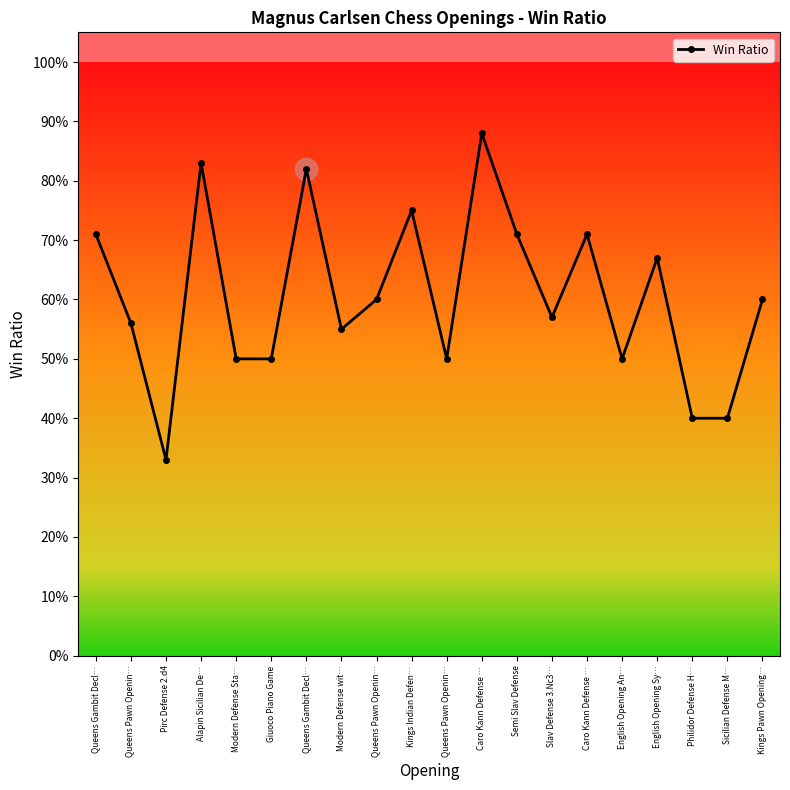

Which category has the lowest value across all series?

Pirc Defense 2.d4